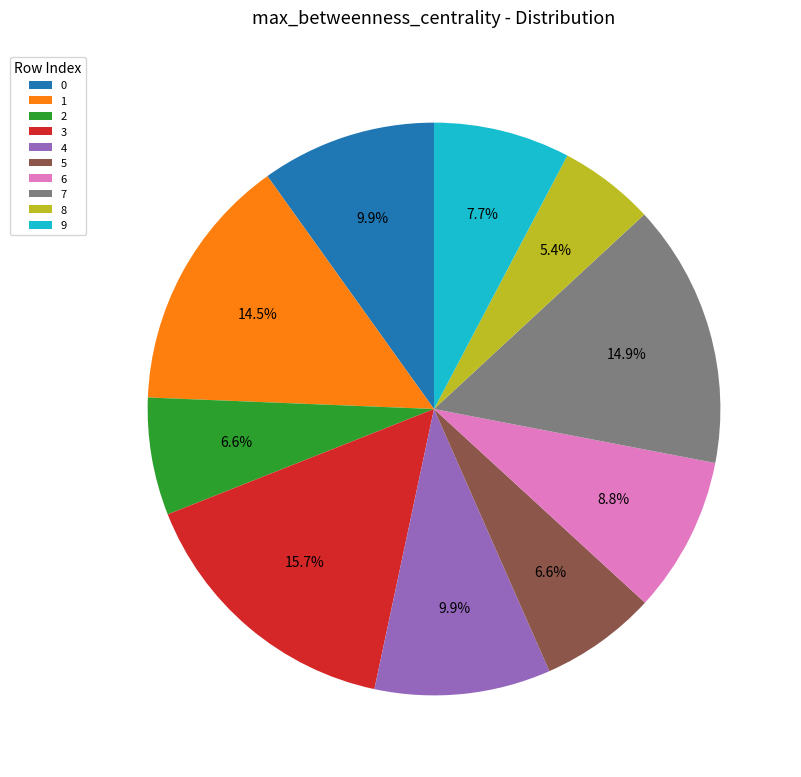

Which category has the biggest portion of the pie?

3